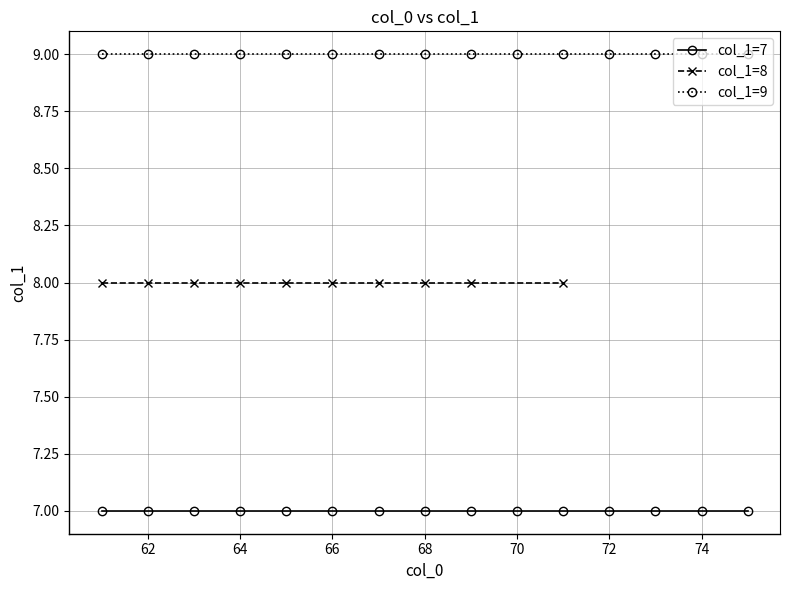

Is this an area chart (filled region under the line)?

No